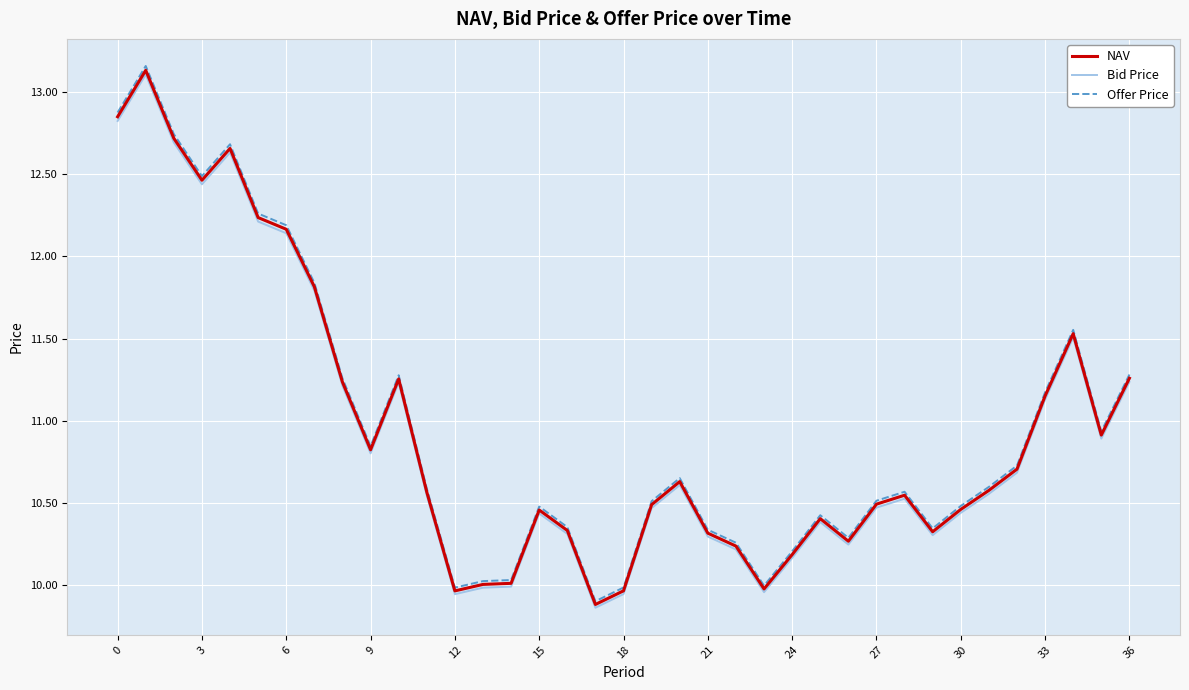

True or false: Offer Price and Bid Price cross at least once.

False